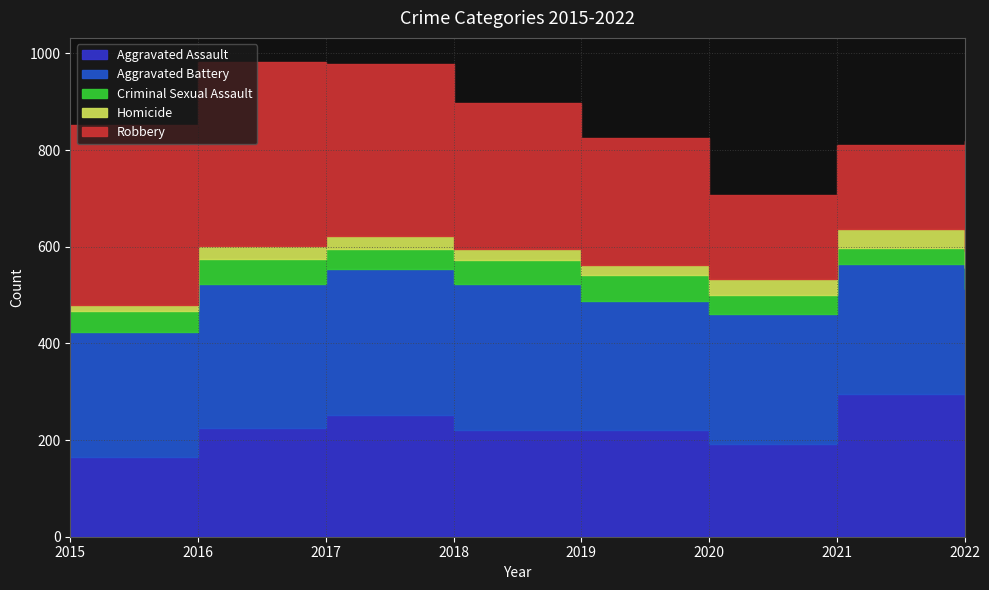

What is the greatest value displayed?

381